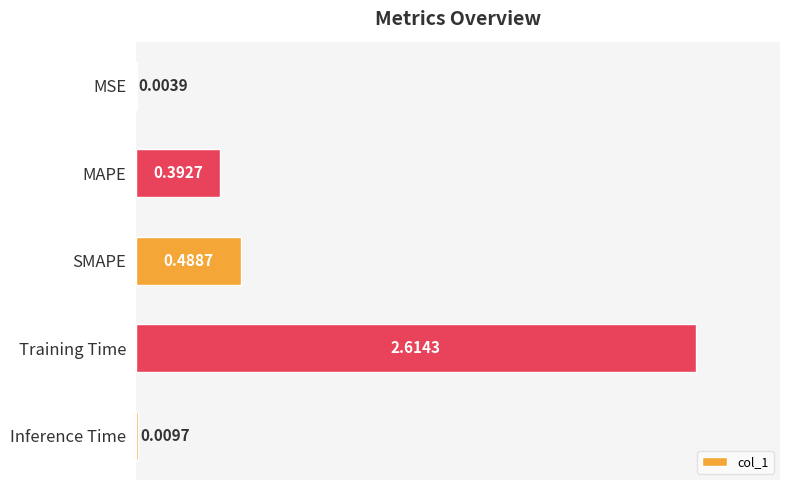

What is the change in value from Training Time to Inference Time?

-2.6